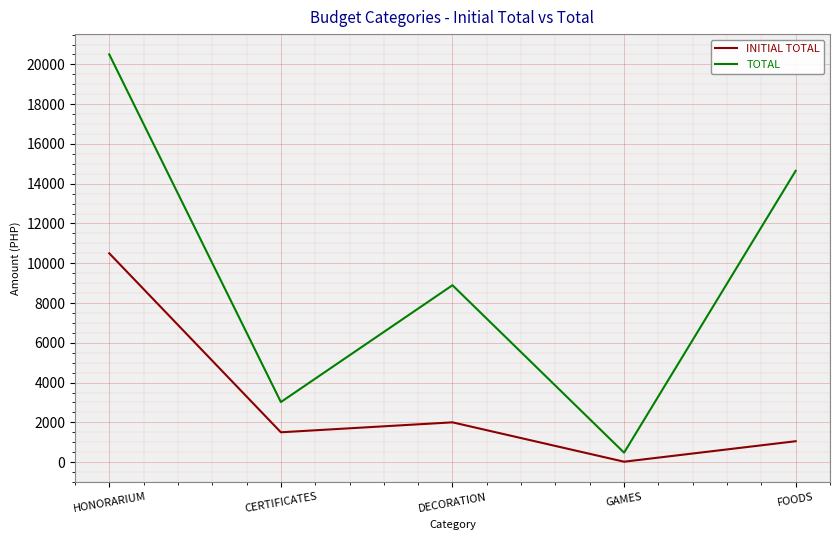

What is the difference between the maximum and minimum values in the INITIAL TOTAL series?

10480